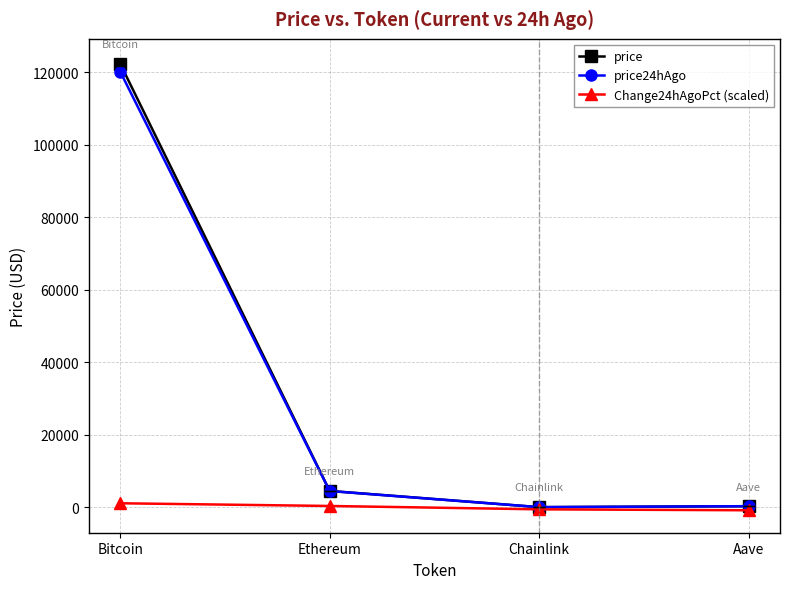

Rank the series by their maximum value, from highest to lowest.

price, price24hAgo, Change24hAgoPct (scaled)